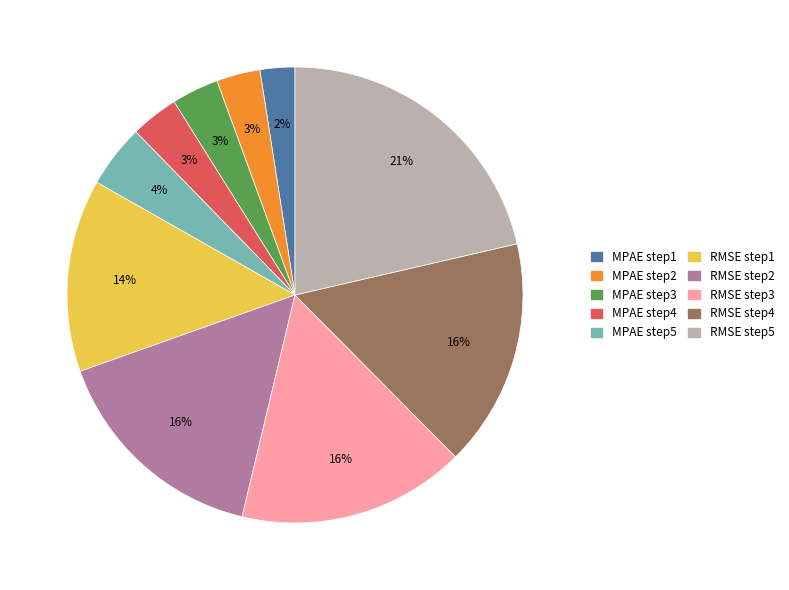

What is the smallest slice in the pie chart?

MPAE step1